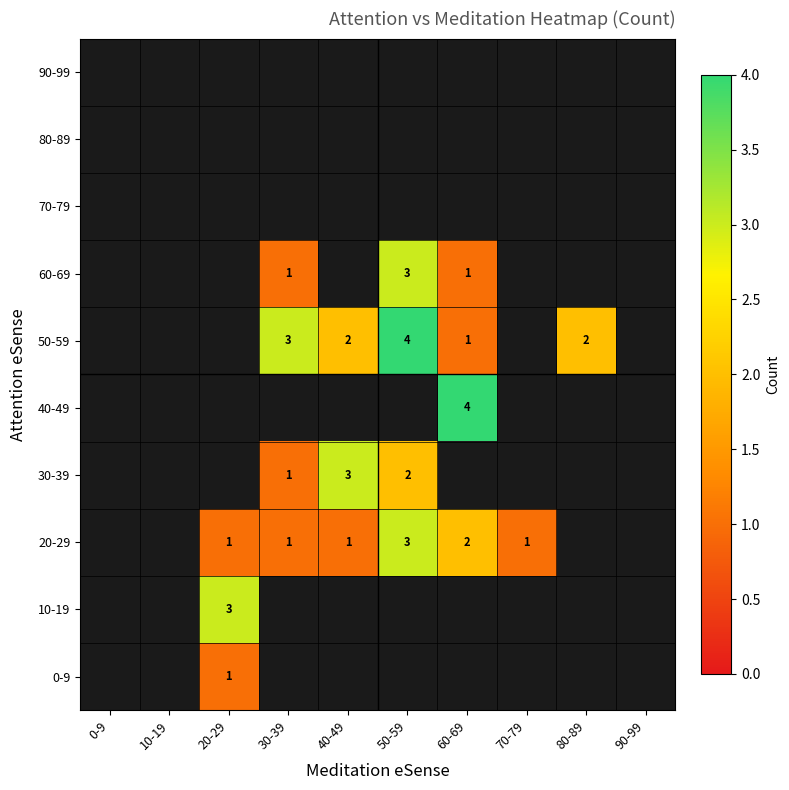

Which has a higher value, 0-9 or 70-79?

70-79